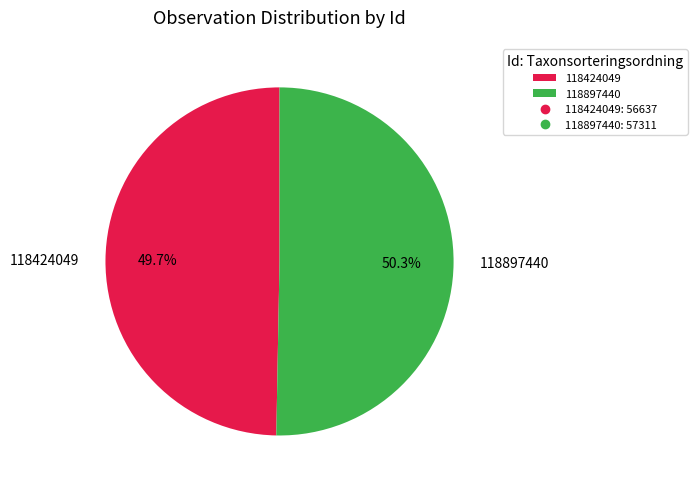

To the nearest percent, what is the difference between the 118424049 and 118897440 slice percentages?

1%